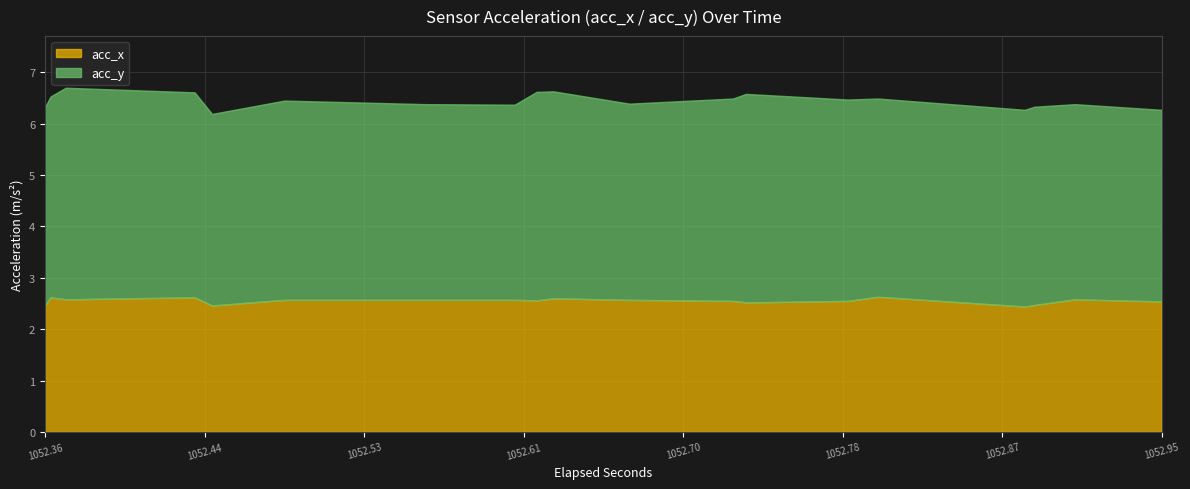

Reading right to left, transcribe all the data shown in this chart.

acc_x: 36=2.5	34=2.6	32=2.5	30=2.4	28=2.6	26=2.5	24=2.5	22=2.5	20=2.6	18=2.6	16=2.6	14=2.6	12=2.6	10=2.6	8=2.5	6=2.6	4=2.6	2=2.6	0=2.5
acc_y: 36=3.7	34=3.8	32=3.9	30=3.8	28=3.9	26=3.9	24=4.1	22=3.9	20=3.8	18=4.0	16=4.1	14=3.8	12=3.8	10=3.9	8=3.7	6=4.0	4=4.1	2=3.9	0=3.9